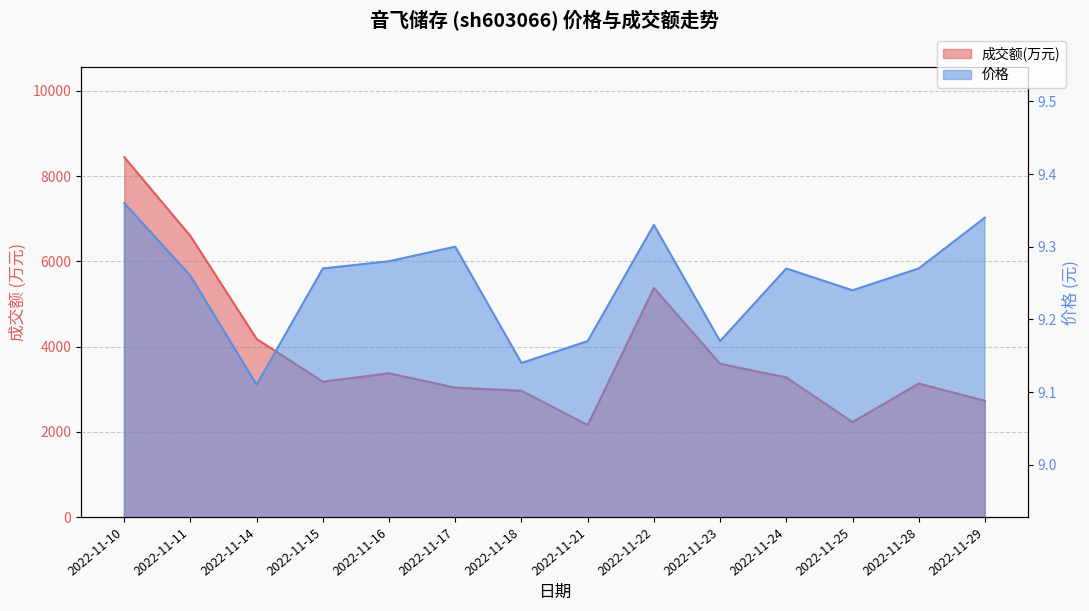

The 价格 series shows 2.7 at 2022-11-17. True or false?

False